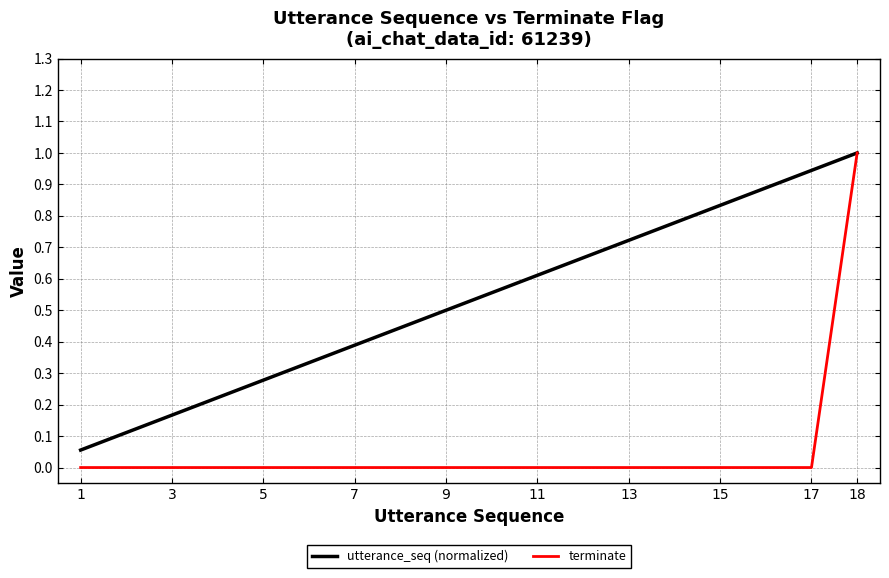

Which series has the largest total across all categories?

utterance_seq (normalized)